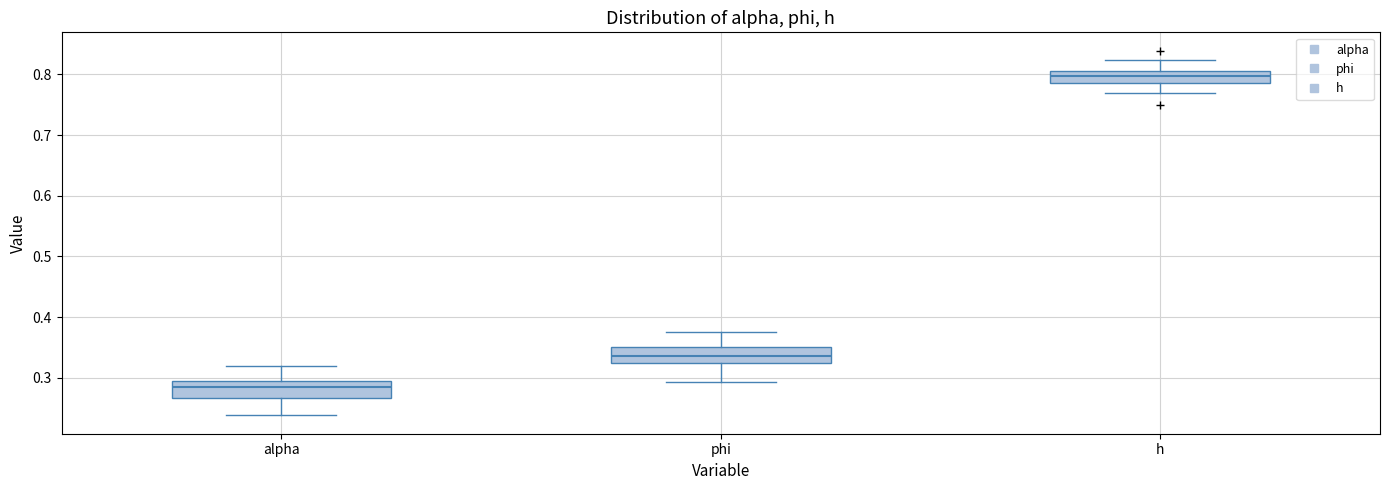

Which box has the highest median line?

h